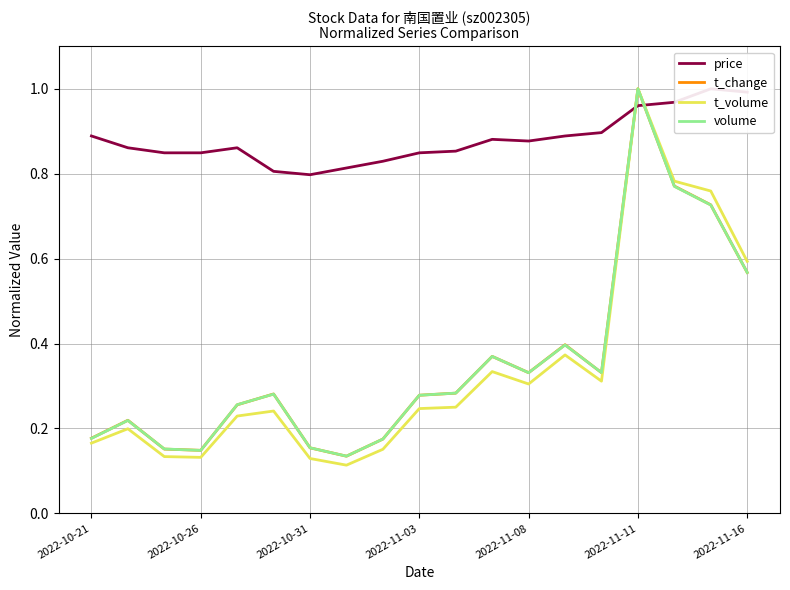

At which label does volume reach its peak?

2022-11-11